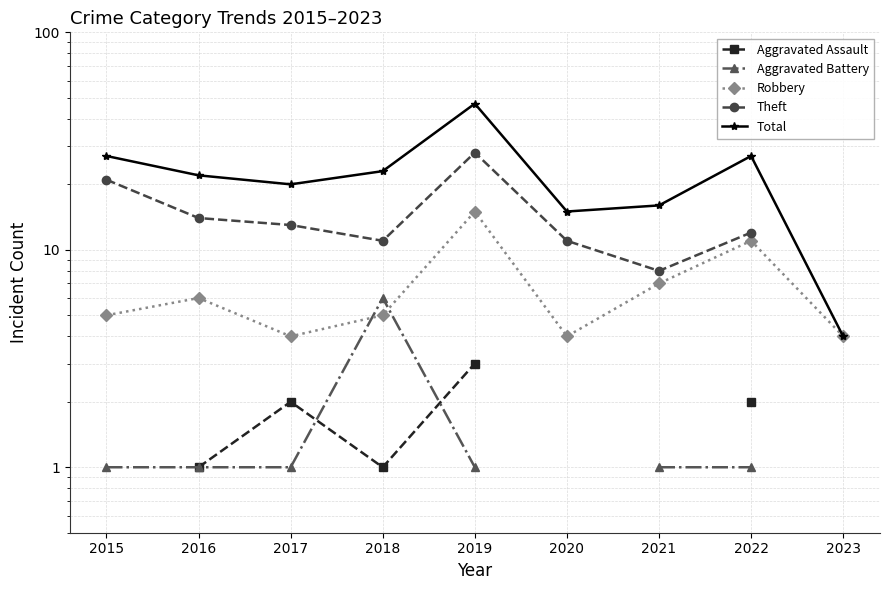

True or false: Robbery and Aggravated Assault cross at least once.

False